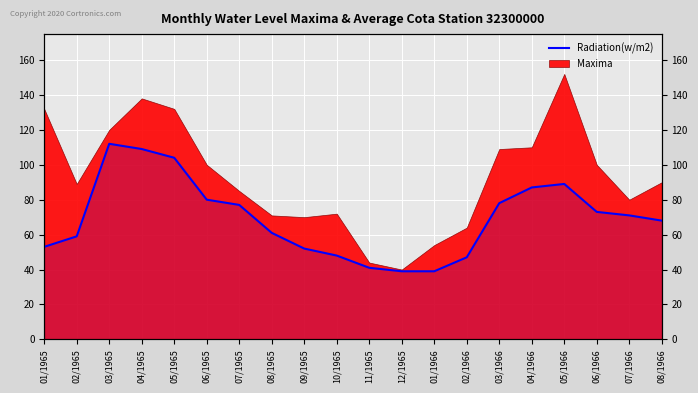

What is the average value?

69